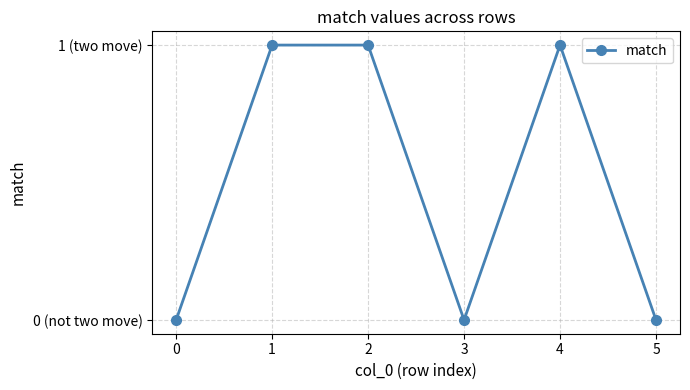

Where is the first local maximum?

4